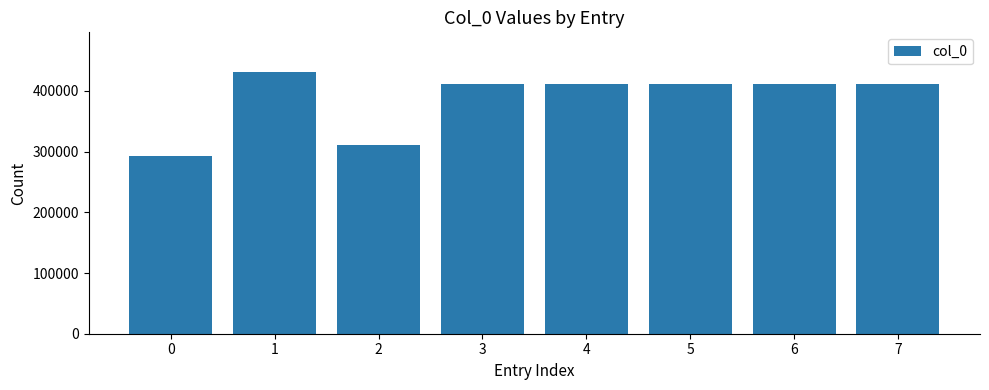

How many bars are there in total?

8